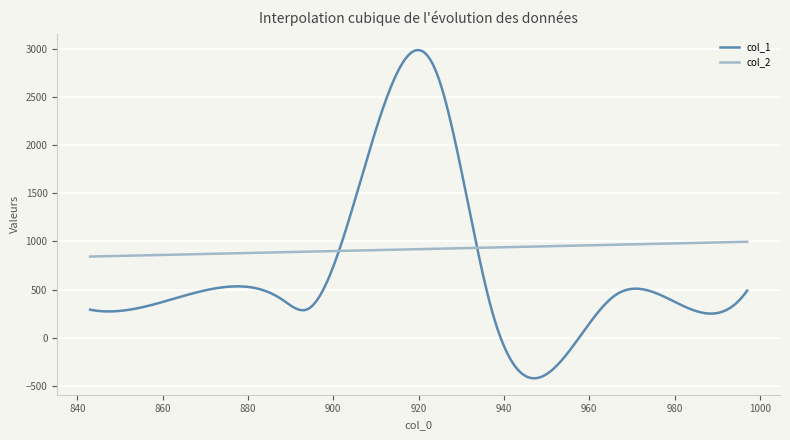

Which series has the largest total across all categories?

col_2